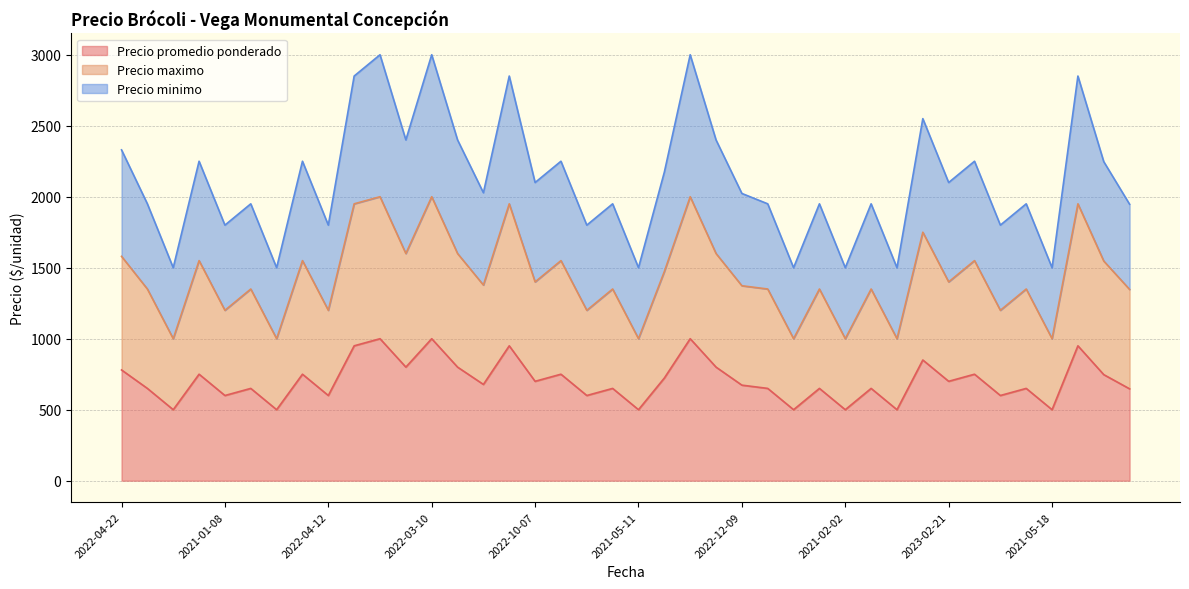

What is the highest value of the Precio promedio ponderado series?

1000